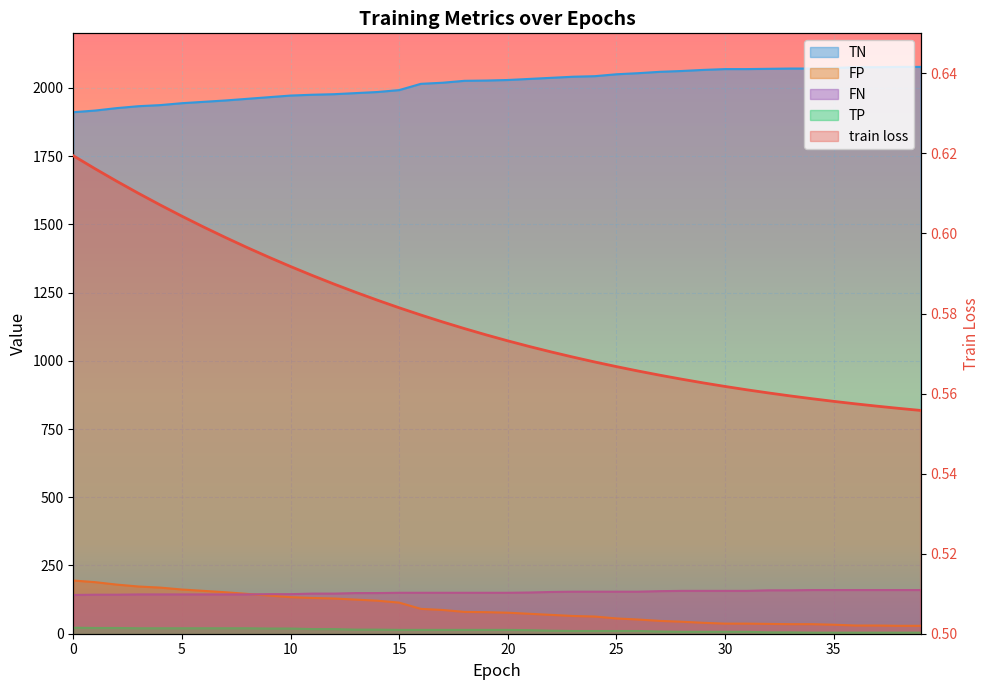

The value of train loss at 13 is 0.9. True or false?

False